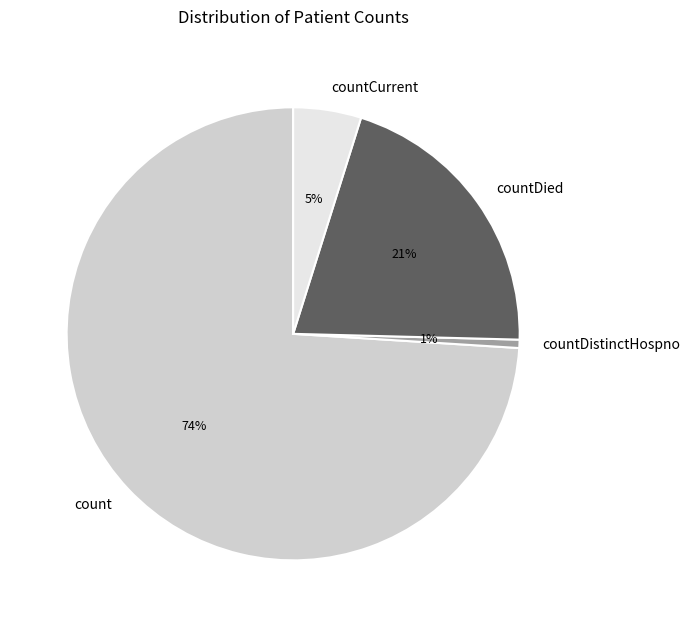

Is it true that countCurrent is 5% of the pie?

True